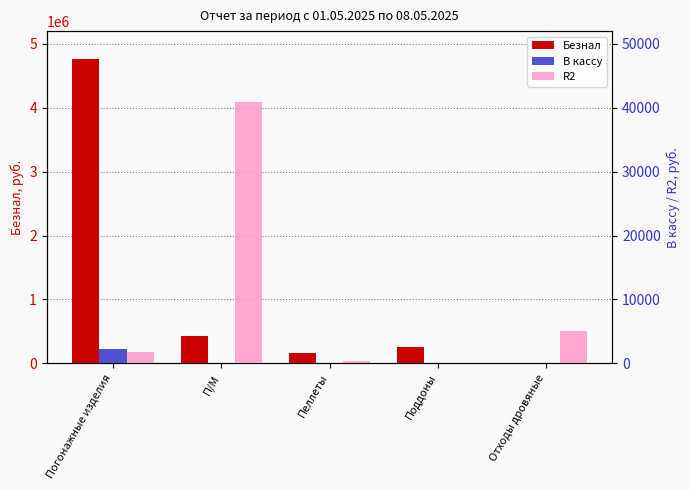

Which has a higher value, Поддоны or Отходы дровяные?

Поддоны